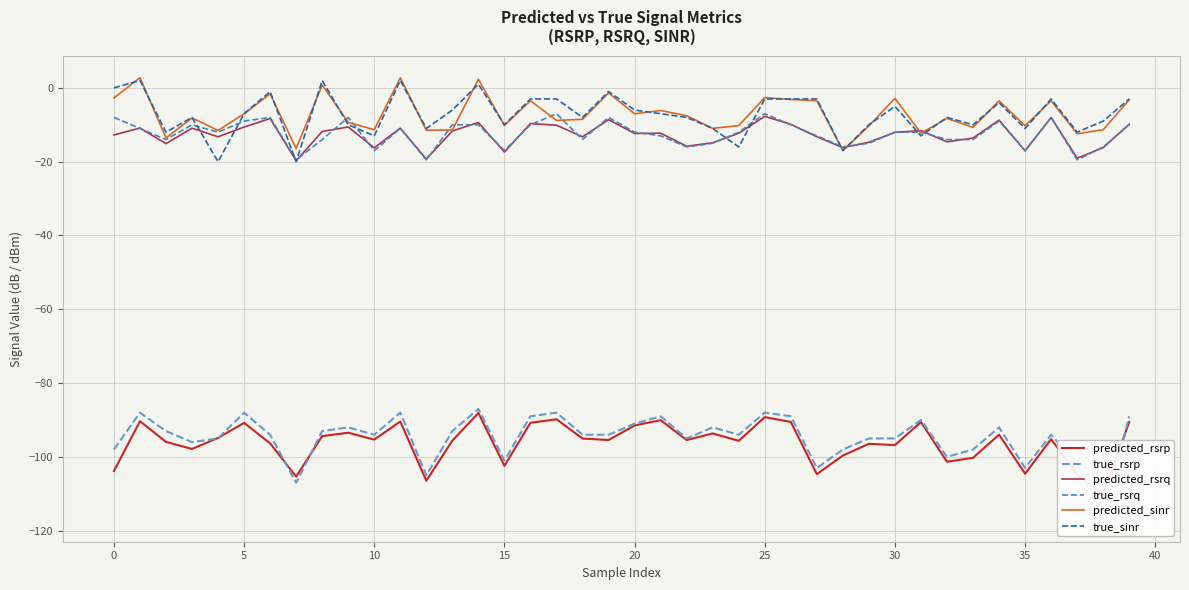

True or false: true_rsrq has more than 1 points higher than both neighbors.

True